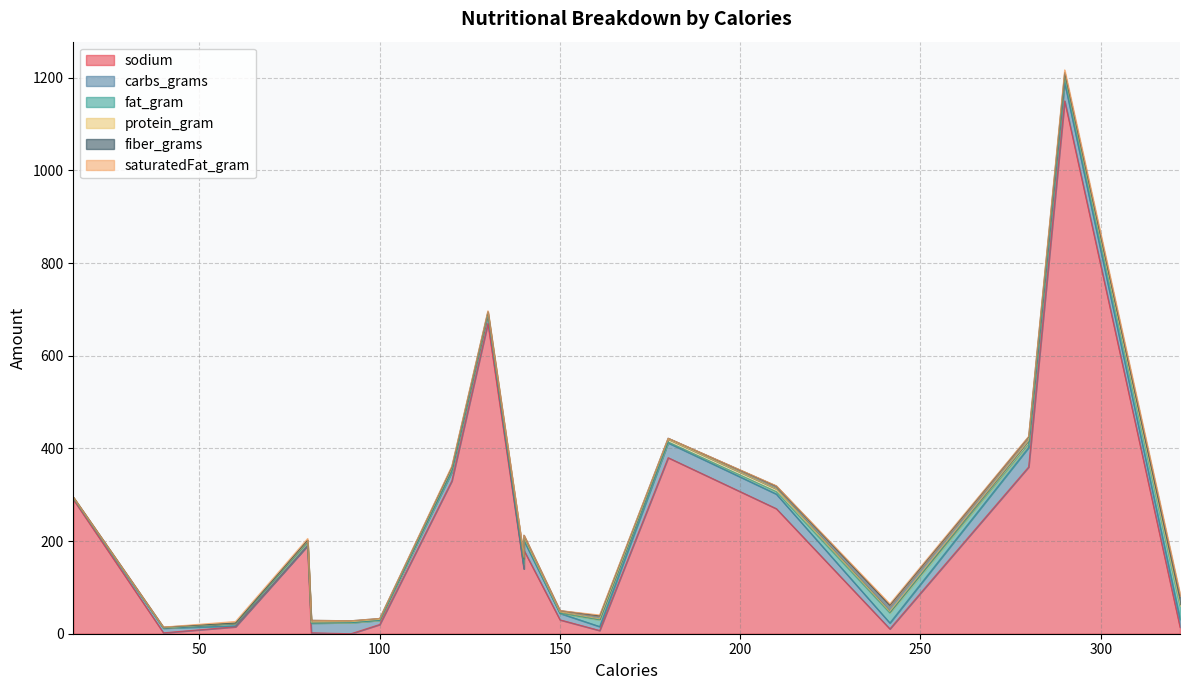

The sodium series shows 2.0 at 81. True or false?

True